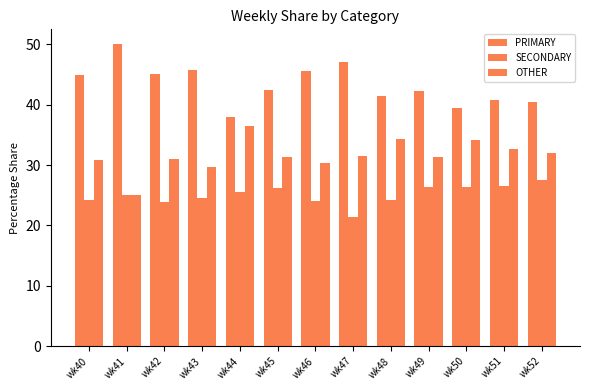

Which label corresponds to the smallest value in the chart?

wk47